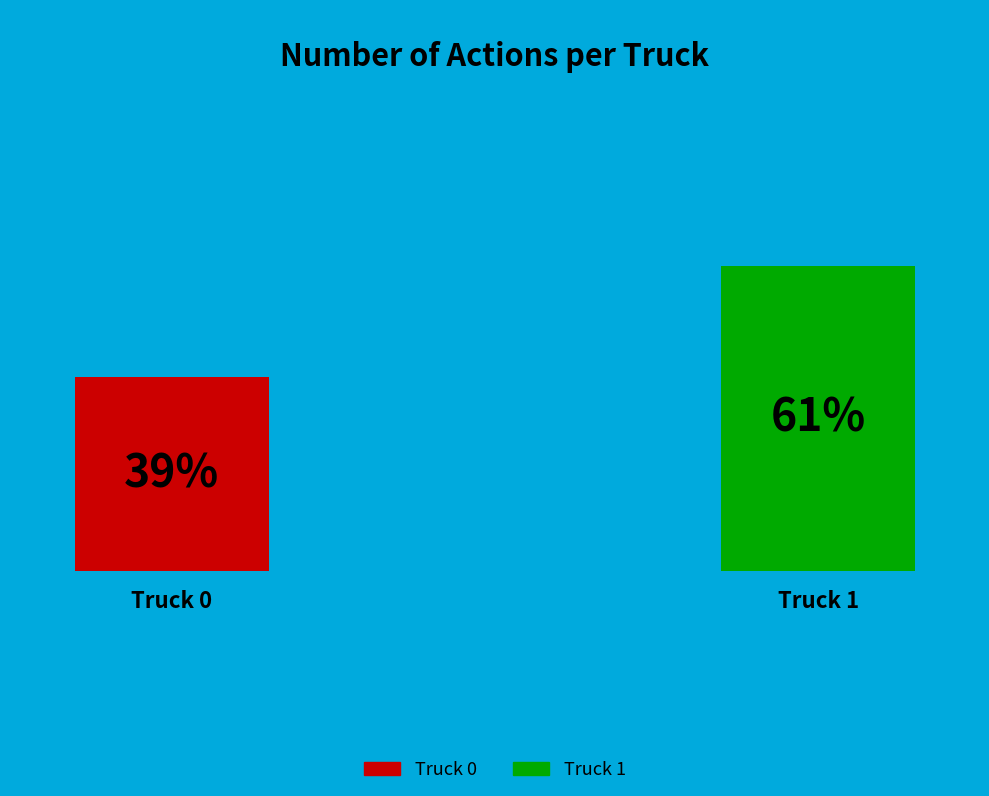

To the nearest percent, what is the average slice percentage?

50%